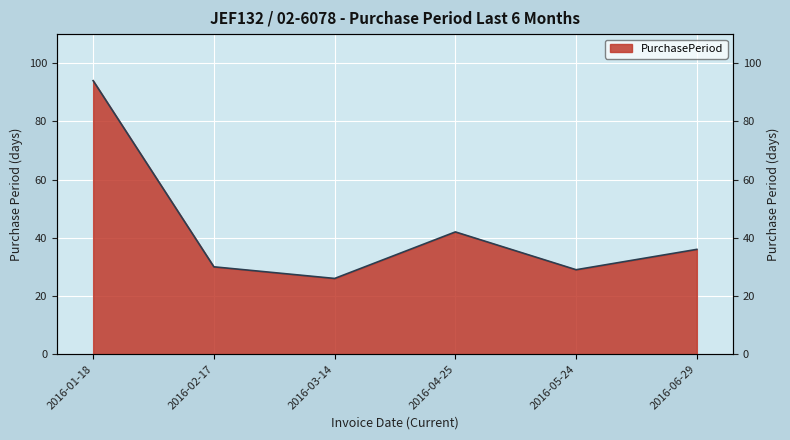

Which category has the highest value across all series?

2016-01-18